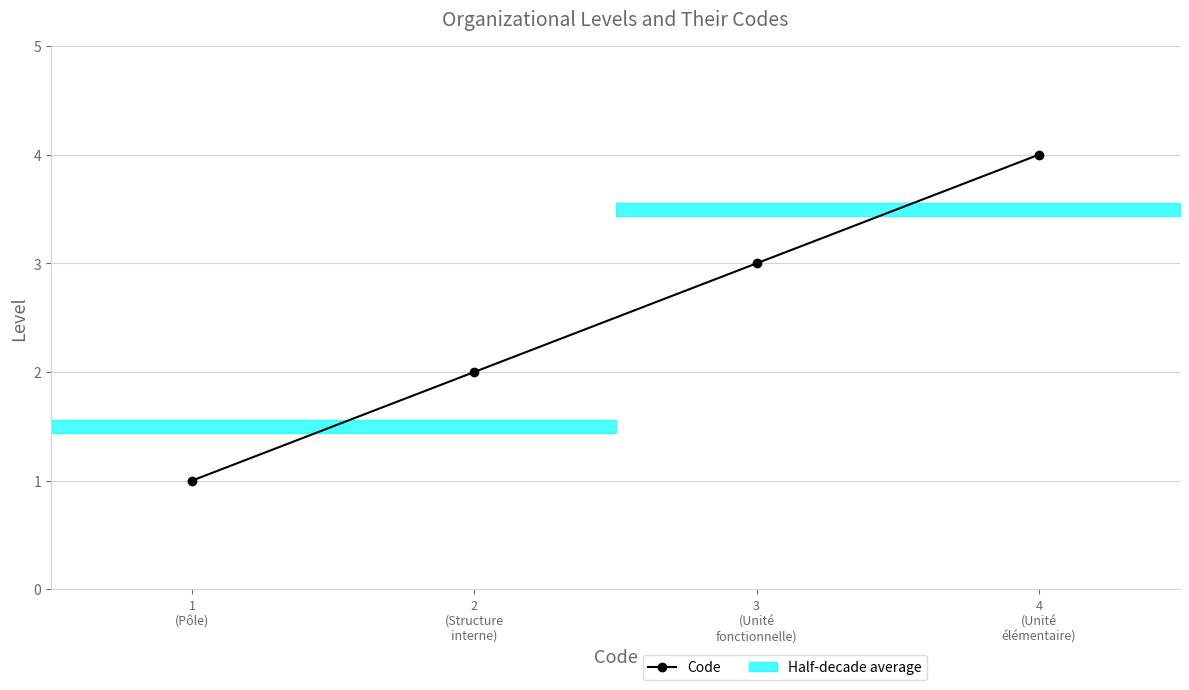

What is the change in value from 1
(Pôle) to 3
(Unité
fonctionnelle)?

+2